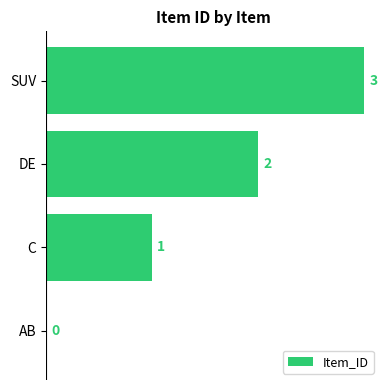

What is the maximum value shown in the chart?

3